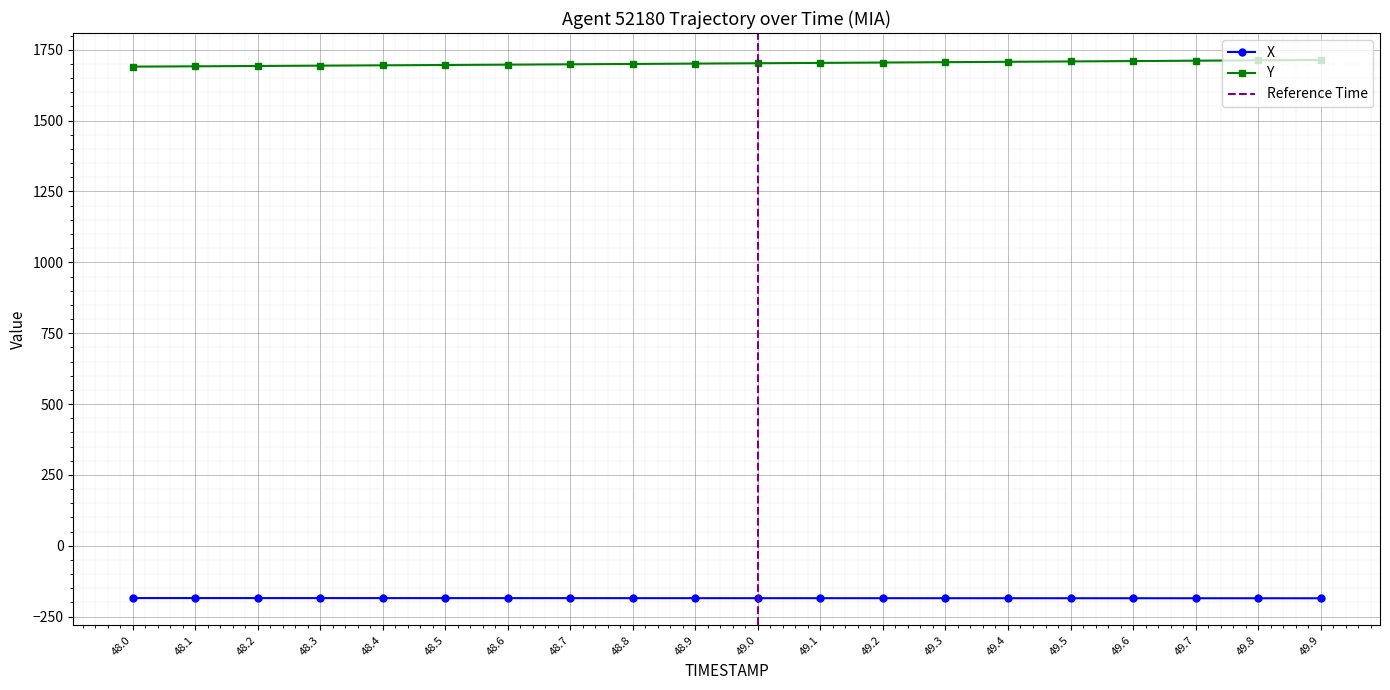

List the series in order of their overall mean, lowest first.

X, Y